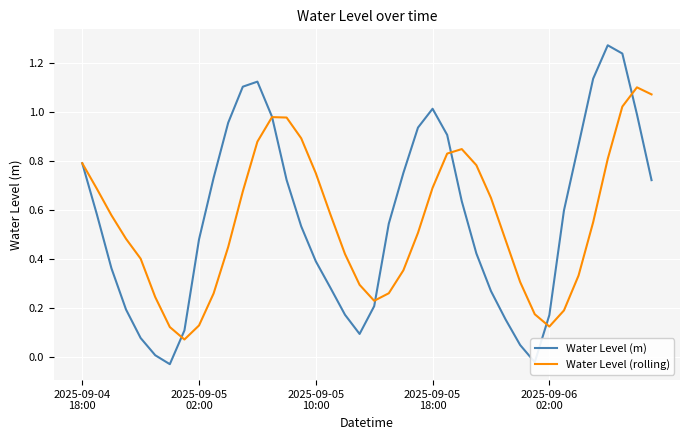

What are all the series names shown in the legend?

Water Level (m), Water Level (rolling)